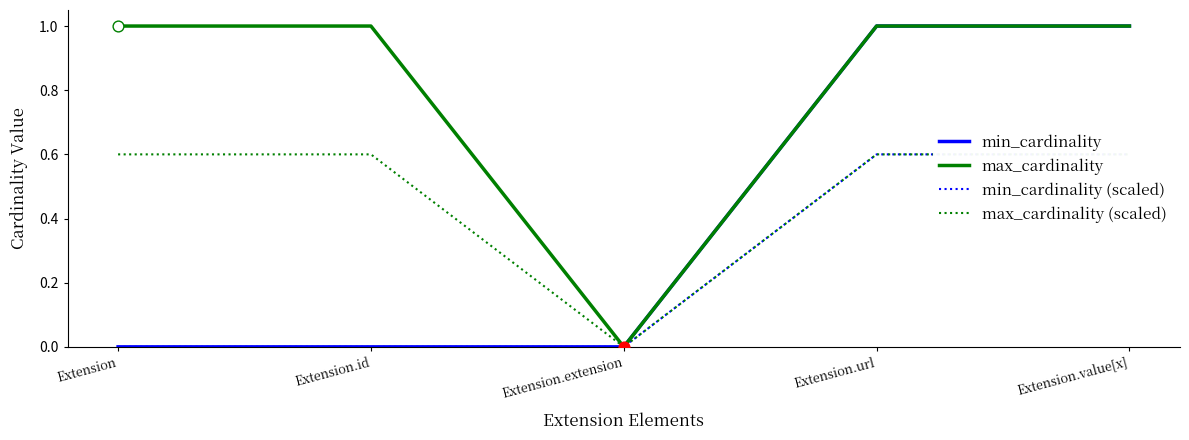

At how many categories does at least one series exceed 0?

4